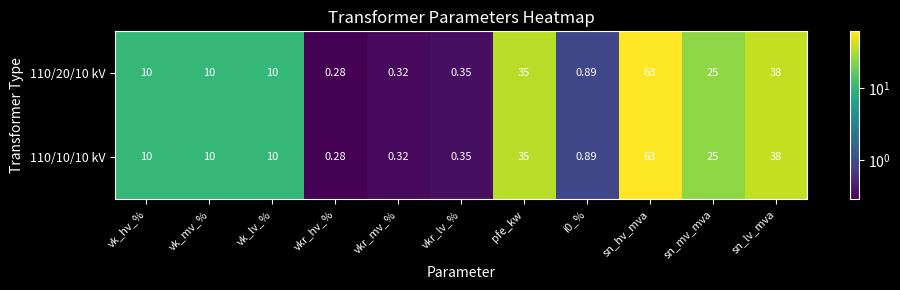

At which label does 110/20/10 kV reach its peak?

sn_hv_mva